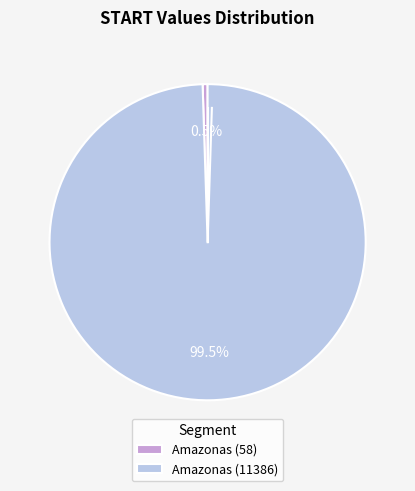

Which slice represents more than half of the pie?

Amazonas (11386)